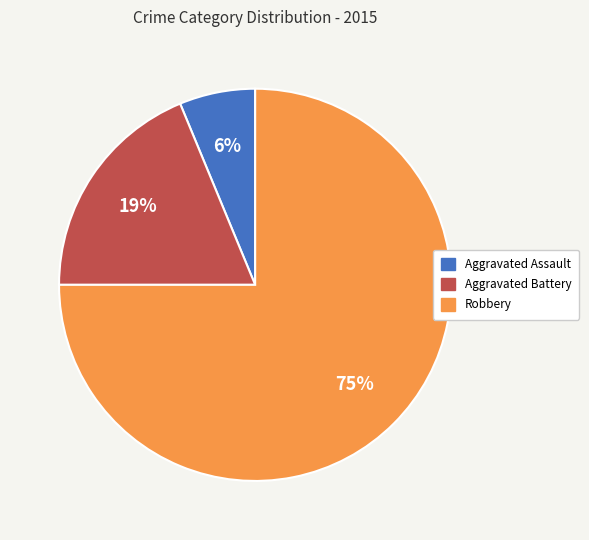

Between Robbery and Aggravated Battery, which is larger?

Robbery